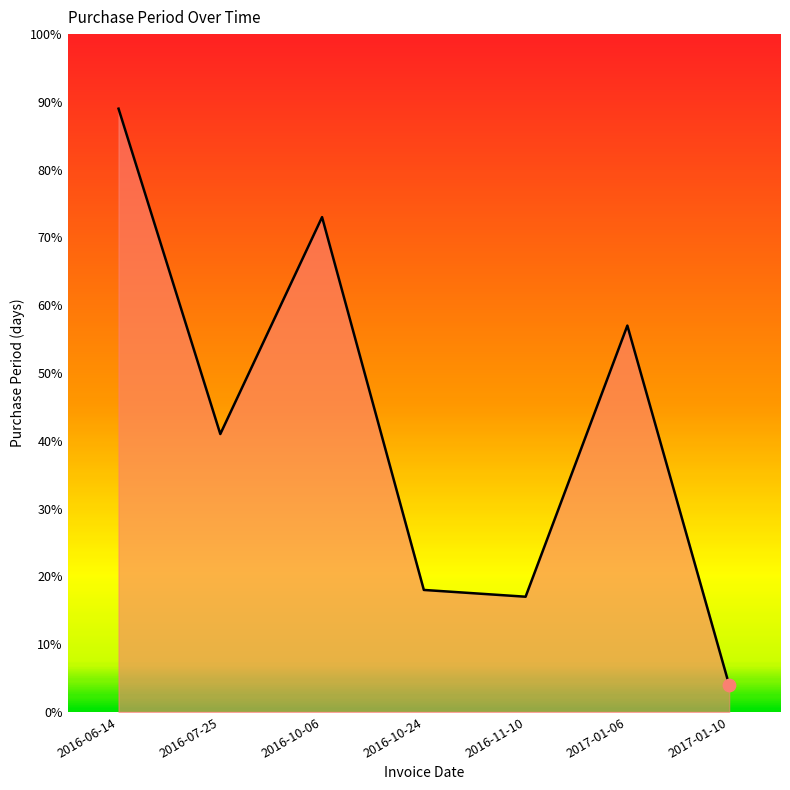

What is the ratio of the value at 2016-11-10 to the value at 2016-07-25?

0.4